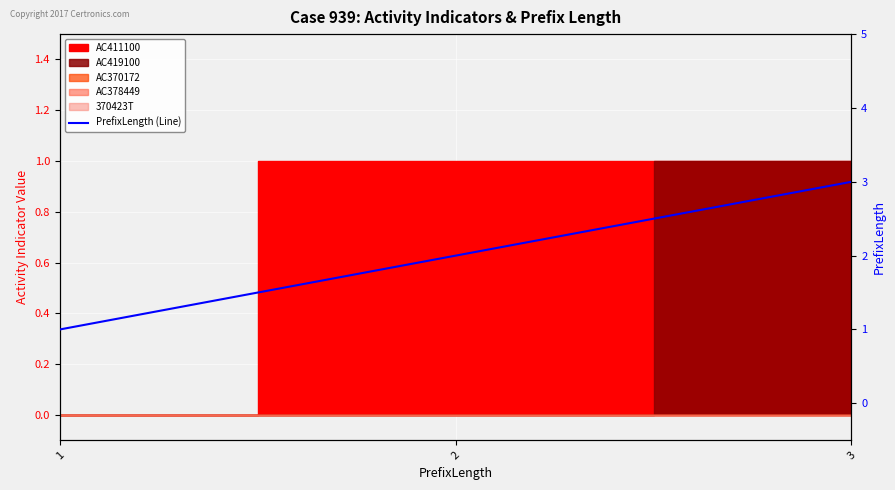

How many values are between 1 and 3?

3